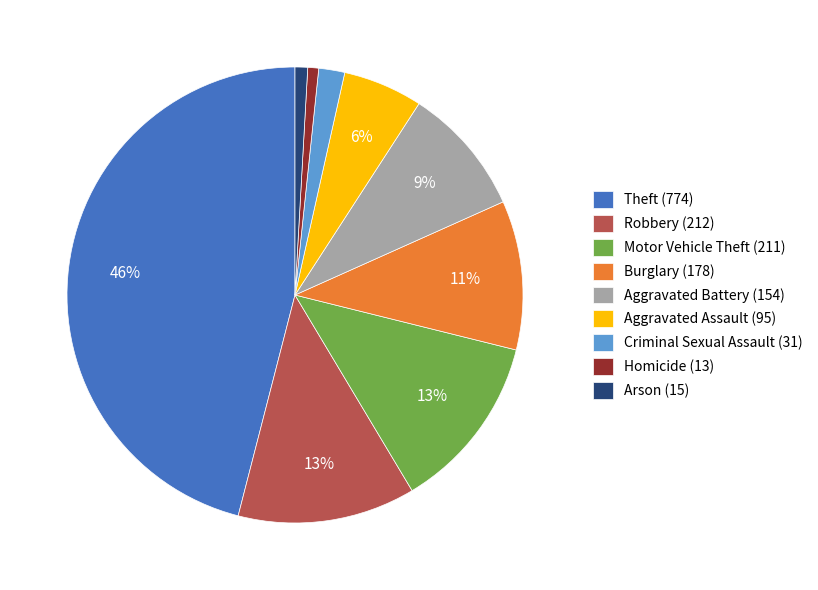

Do Theft (774) and Aggravated Battery (154) together represent more than half of the pie?

Yes